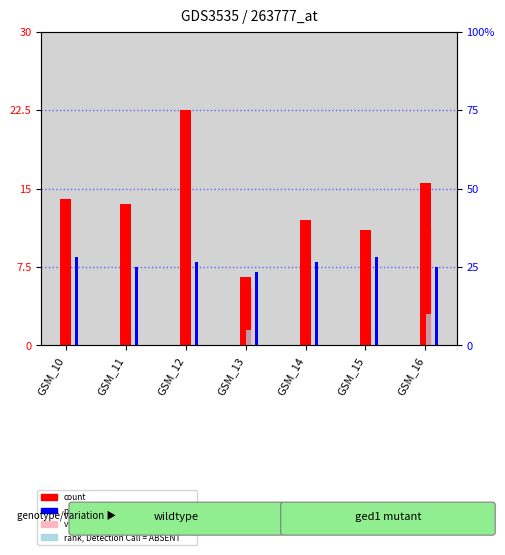

The value of count at GSM_11 is 7.9. True or false?

False